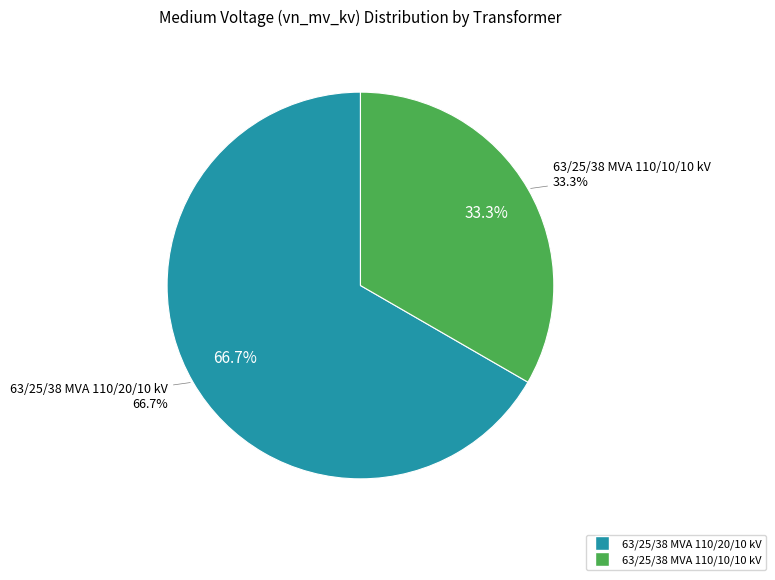

What percentage is the 63/25/38 MVA 110/20/10 kV slice, to the nearest percent?

67%